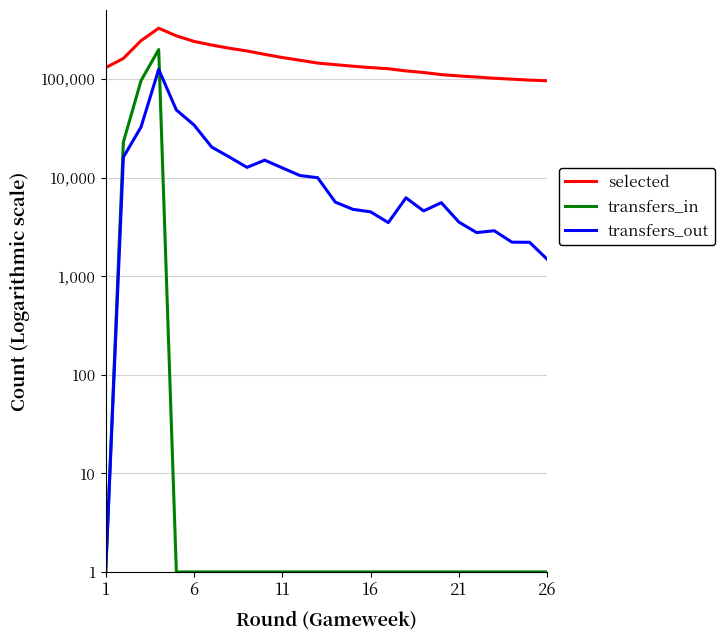

Is this an area chart (filled region under the line)?

No